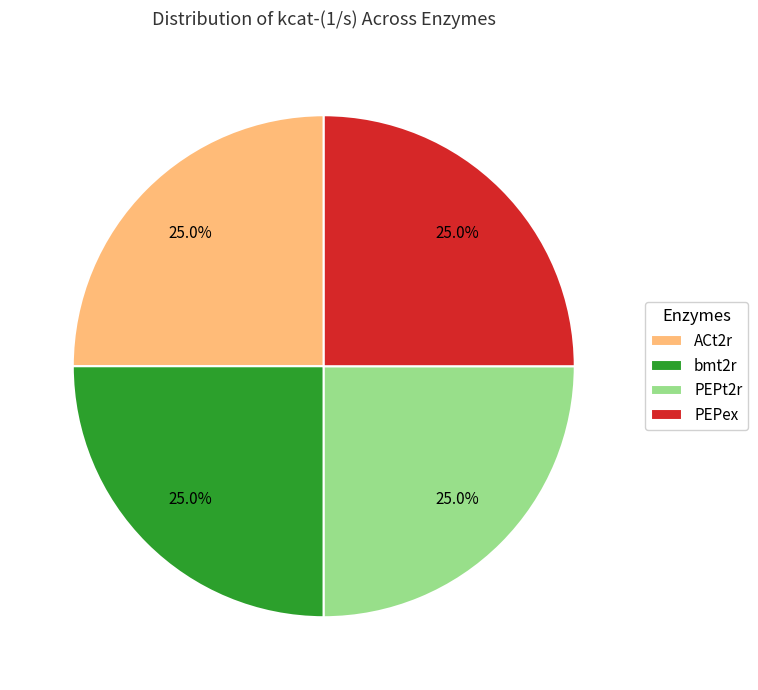

Is there any slice that represents more than half of the pie?

No